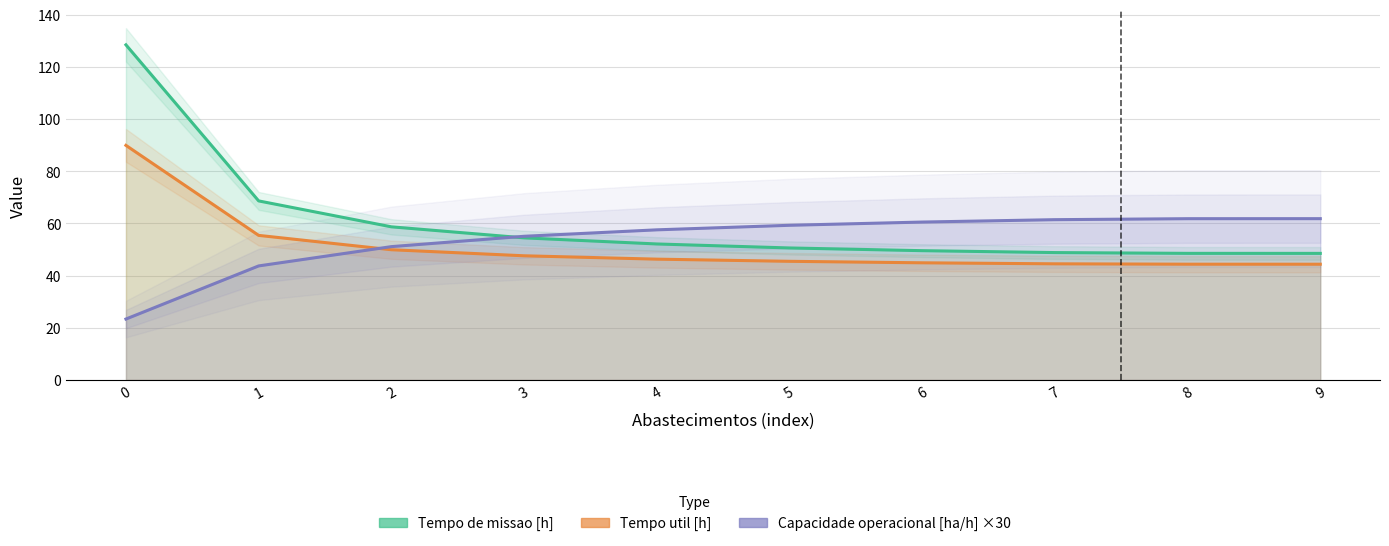

Is the value of Tempo util [h] at 4 greater than the value of Capacidade operacional [ha/h] at 3?

No